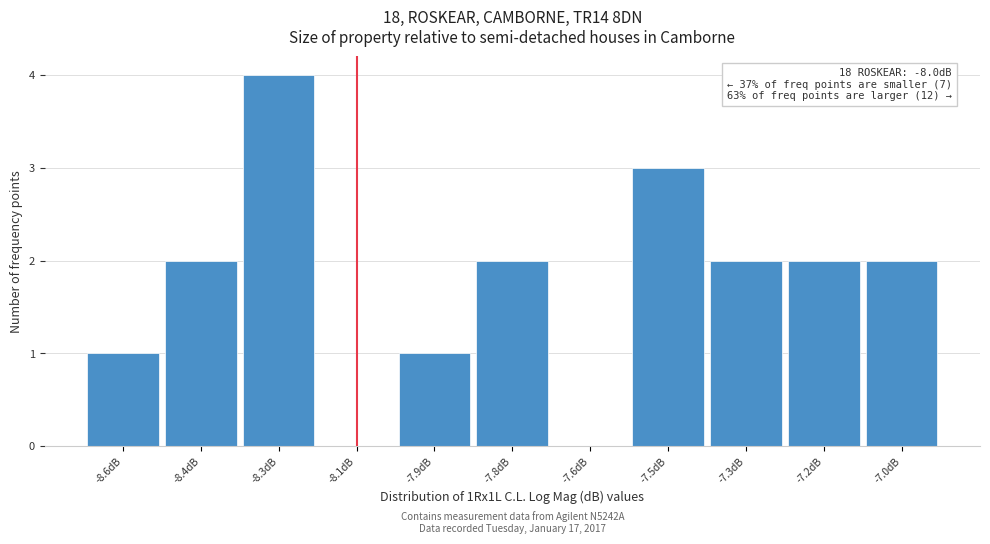

Reading left to right, list all the values displayed in this chart.

-8.6dB=1	-8.4dB=2	-8.3dB=4	-8.1dB=0	-7.9dB=1	-7.8dB=2	-7.6dB=0	-7.5dB=3	-7.3dB=2	-7.2dB=2	-7.0dB=2